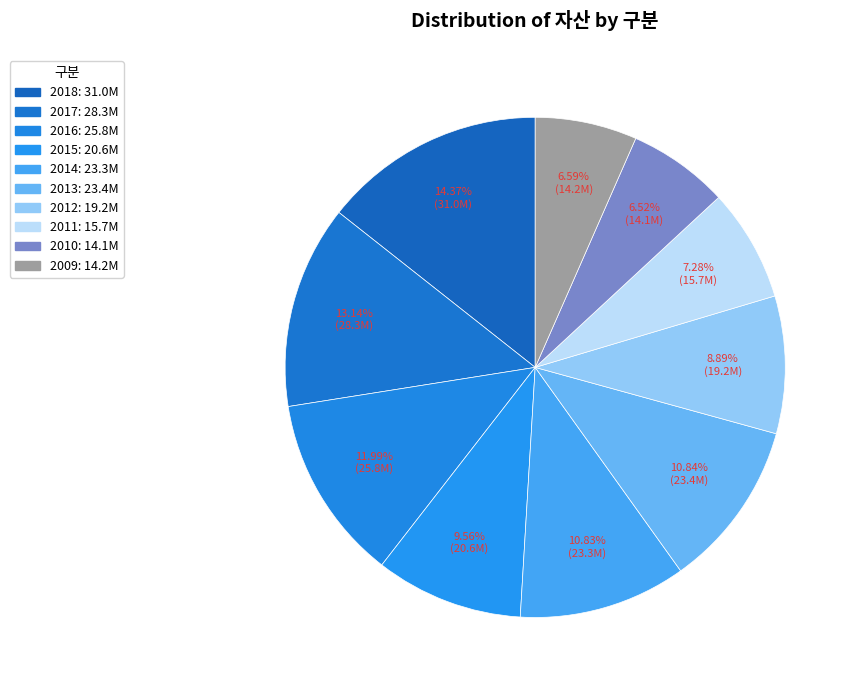

What percentage is NOT represented by 2016?

88.0%